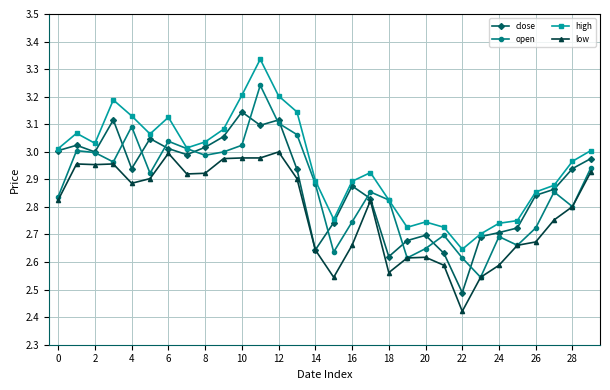

True or false: close has more than 1 interior local peaks.

True